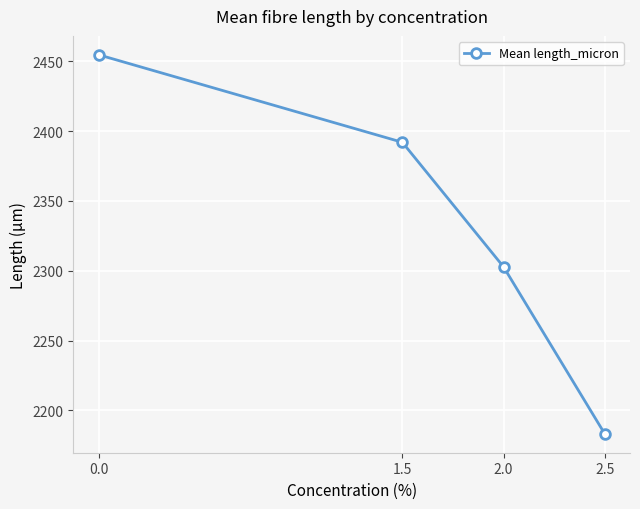

True or false: the data has more than 0 interior local peaks.

False